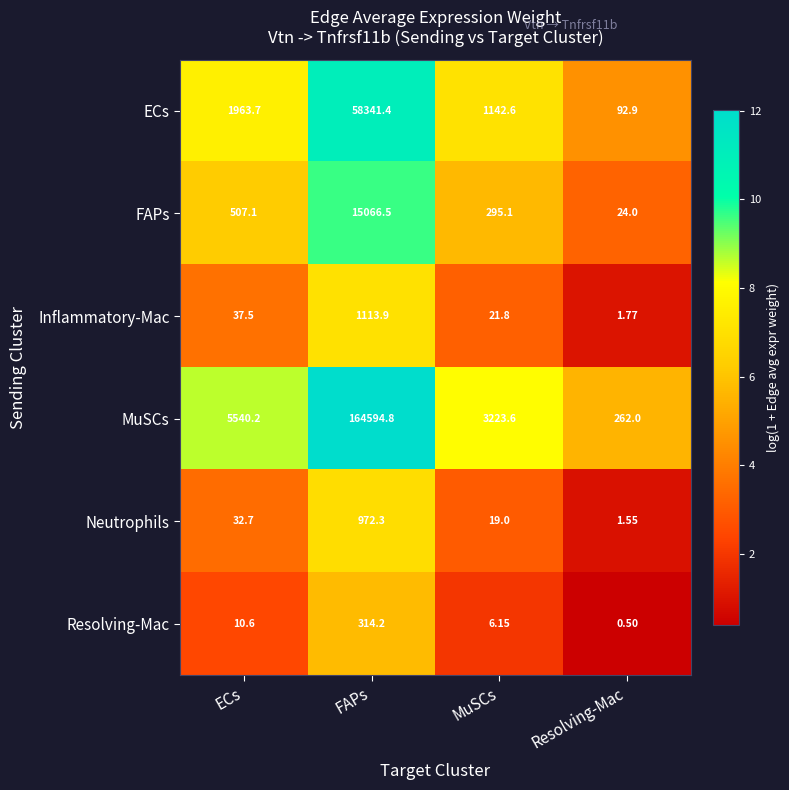

At which category is the sum across all series the highest?

FAPs